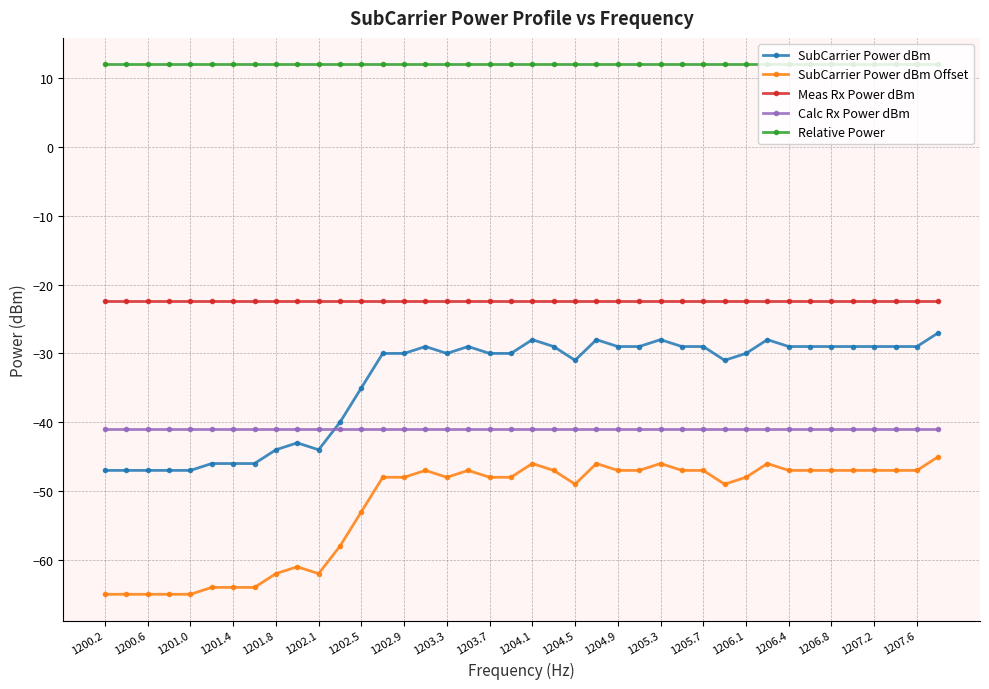

True or false: SubCarrier Power dBm Offset and Meas Rx Power dBm intersect in this chart.

False